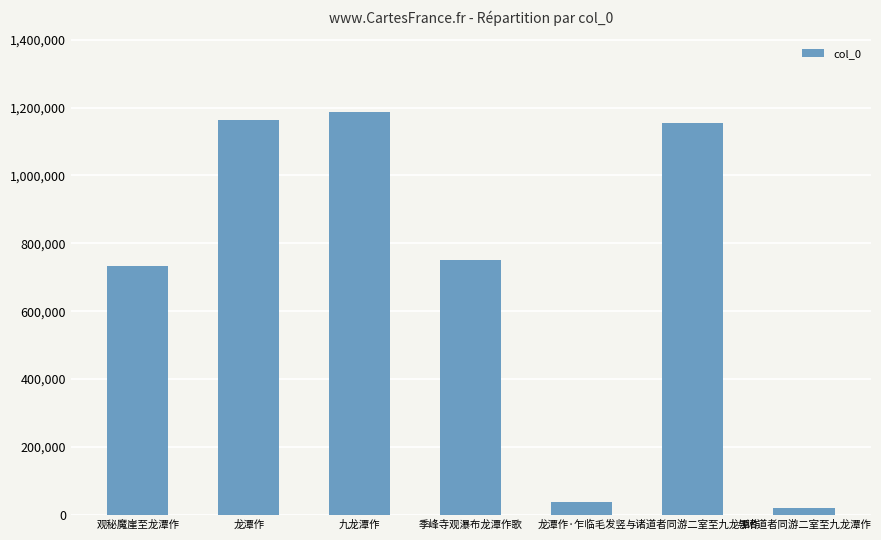

Are the bars grouped side by side (vs. stacked)?

No